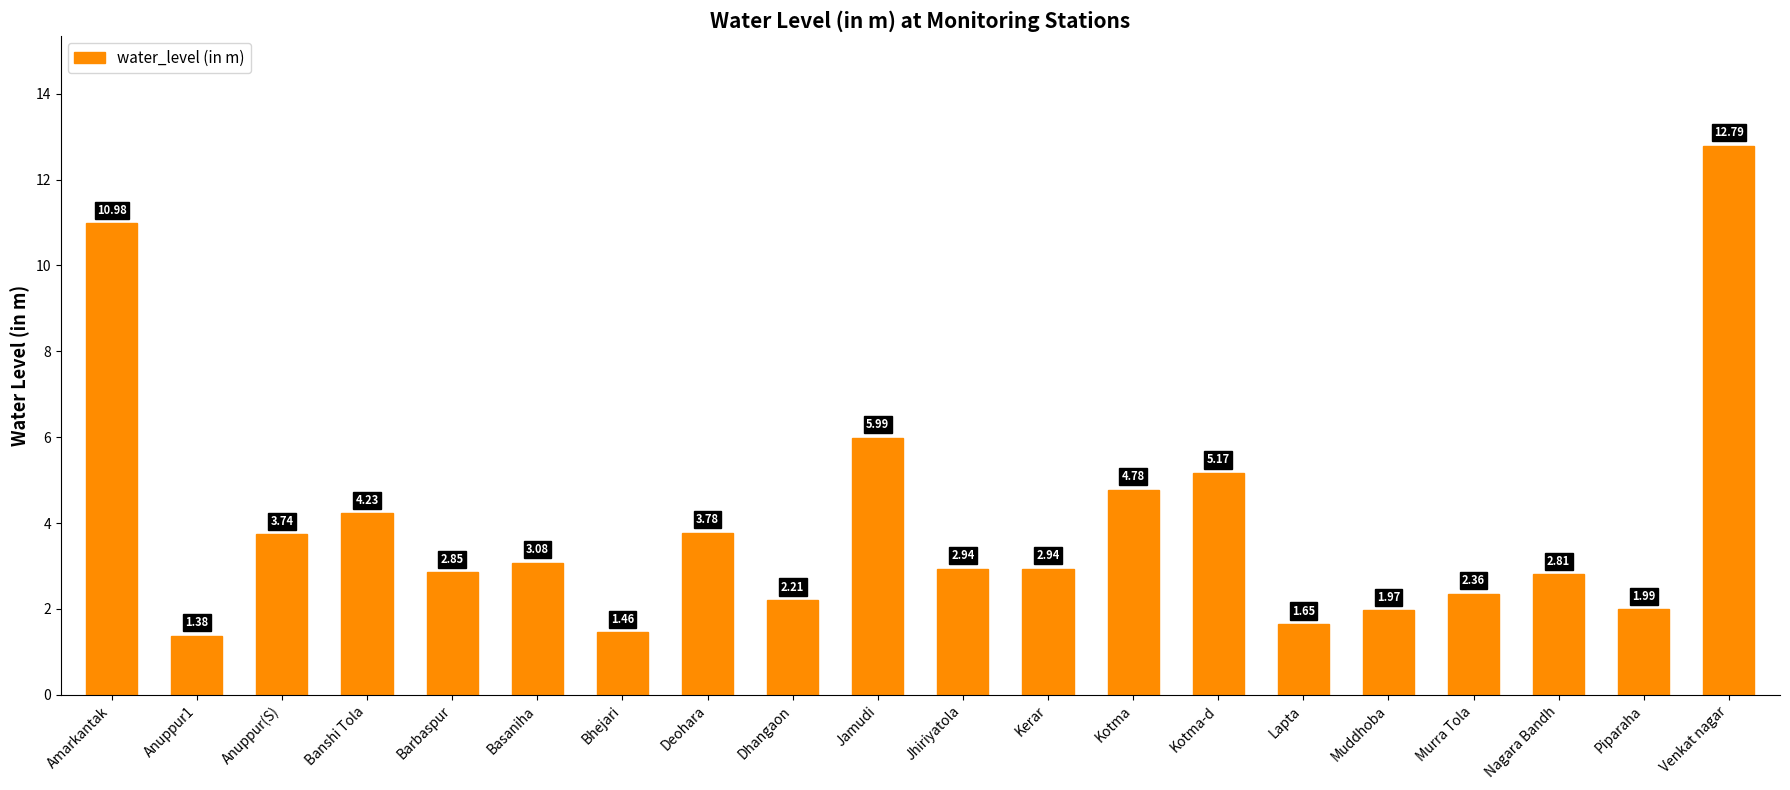

What is the difference between the second highest and minimum values?

9.6